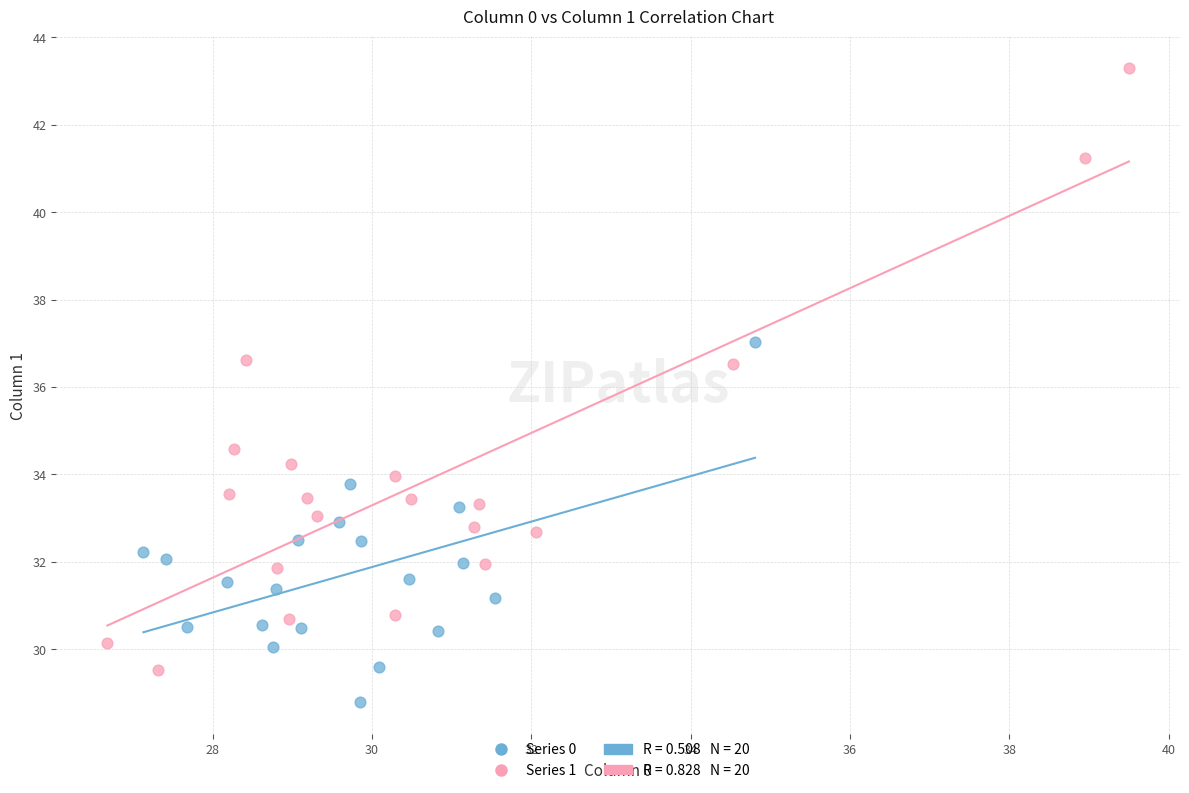

Which series has the largest Y range (max minus min)?

Series 1